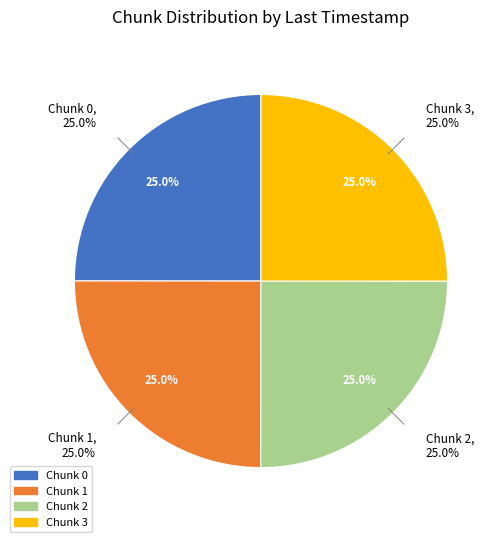

To the nearest percent, what percentage of the pie is 0?

25%